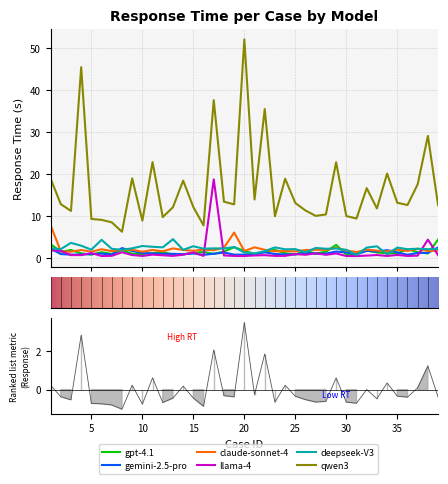

Which series has the largest total across all categories?

qwen3